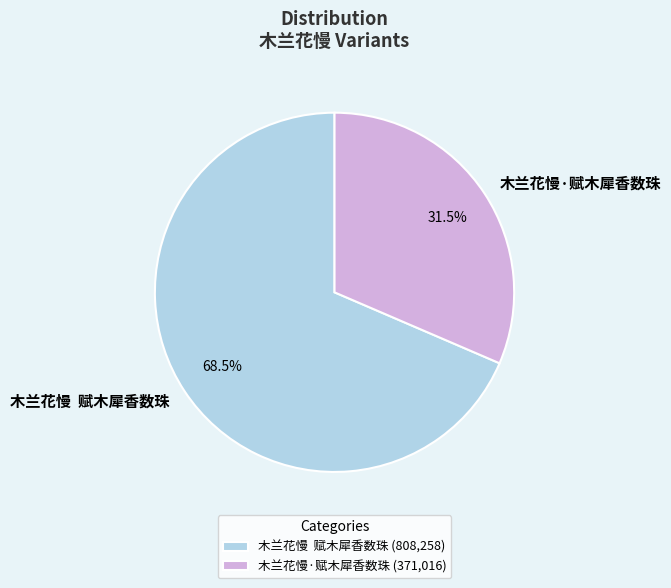

What is the ratio of the value at 木兰花慢·赋木犀香数珠 to the value at 木兰花慢 赋木犀香数珠?

0.5